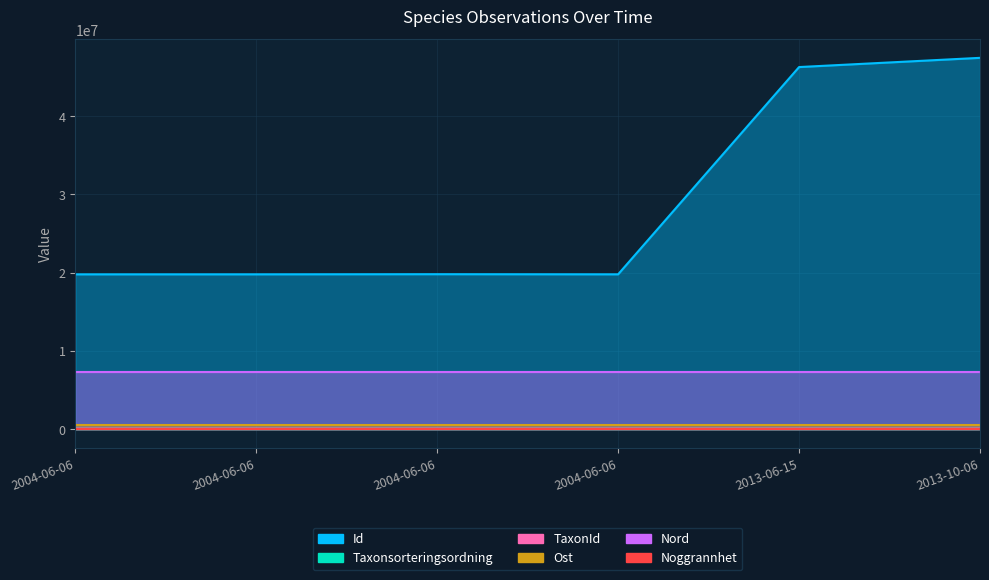

True or false: TaxonId and Taxonsorteringsordning cross at least once.

False